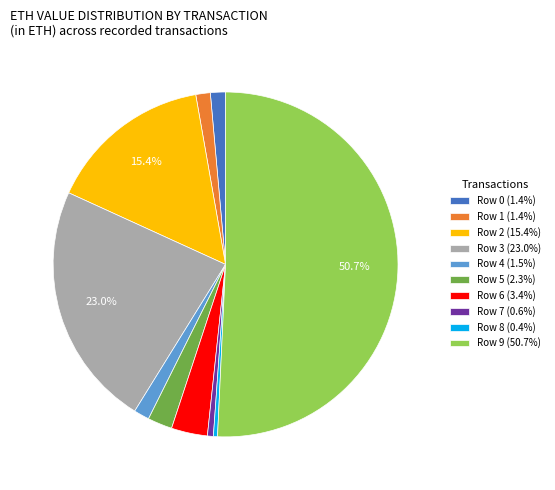

What percentage is the Row 5 slice, to the nearest percent?

2%